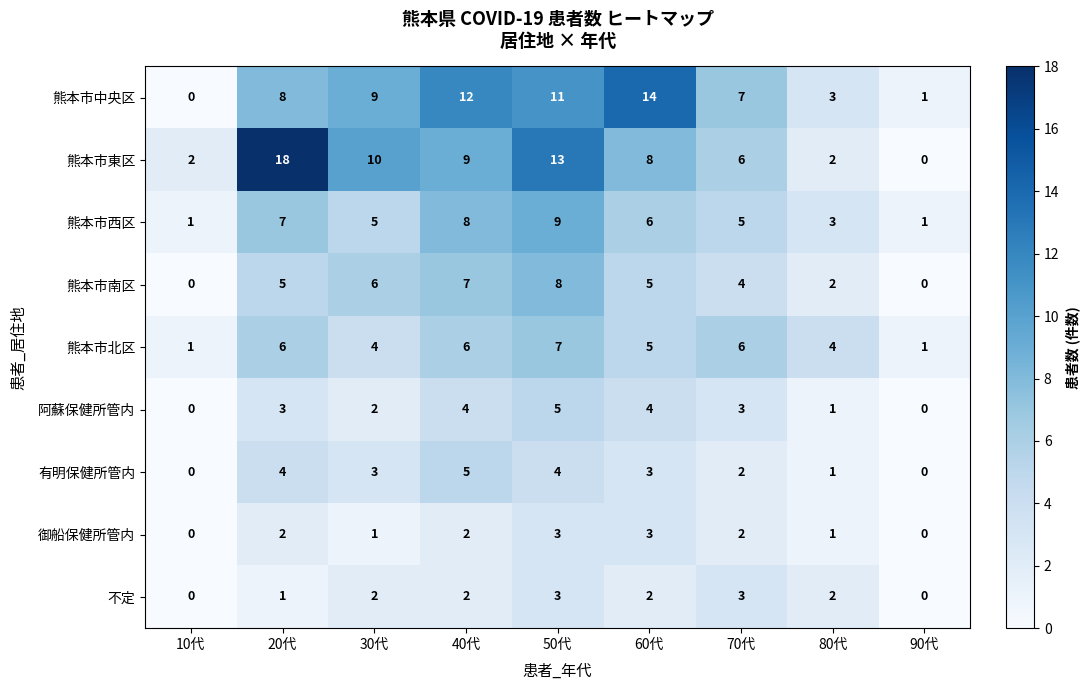

At which label does 熊本市北区 first exceed 5?

20代